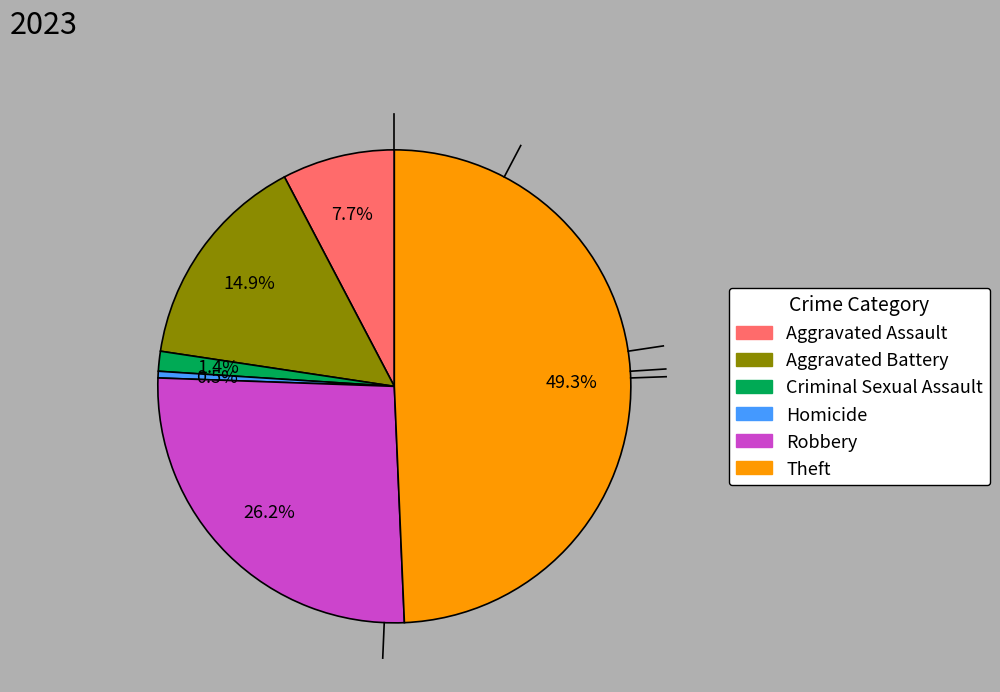

To the nearest percent, what percentage of the pie is Aggravated Battery?

15%